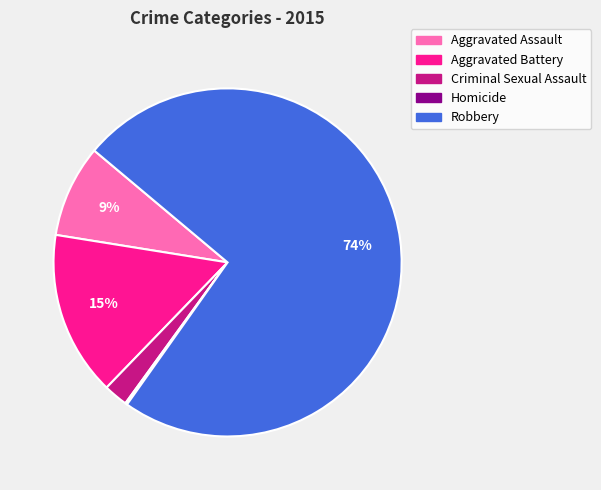

Does any single category account for the majority?

Yes